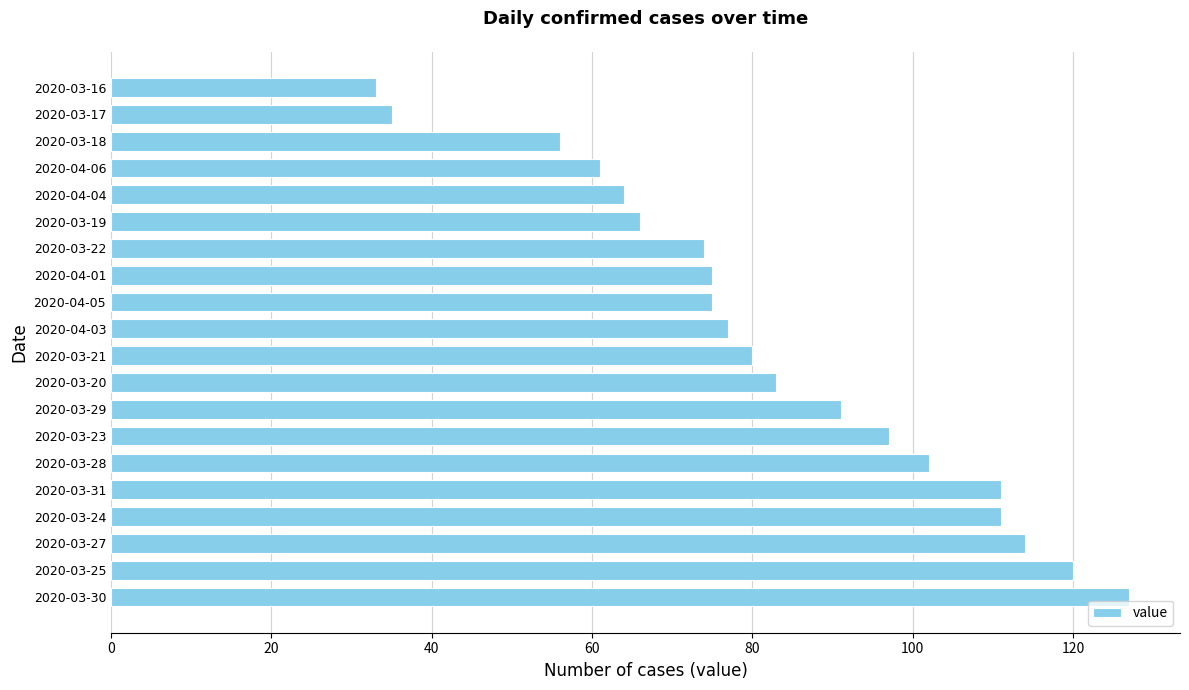

What is the change in value from 2020-03-30 to 2020-03-22?

-53